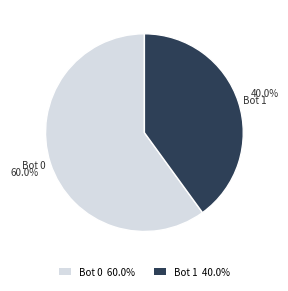

Is the sum of Bot 1 and Bot 0 greater than half?

Yes